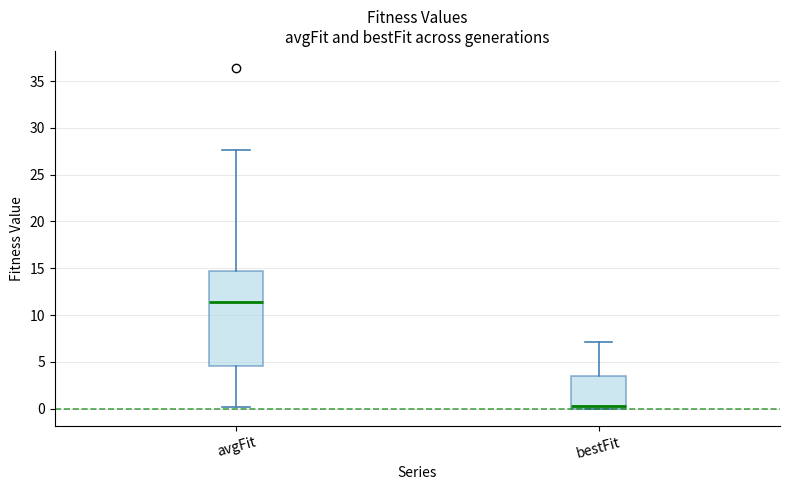

Which box is the tallest, from its lower edge to its upper edge?

avgFit